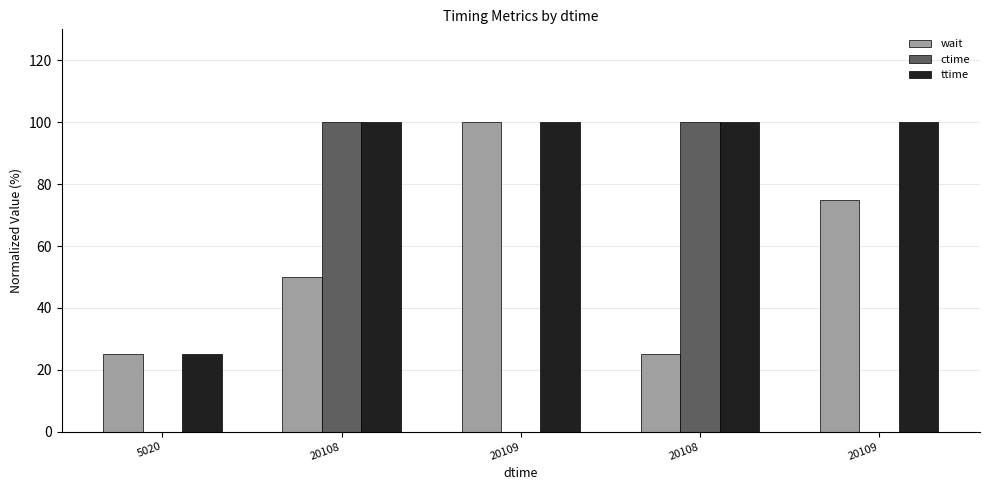

Reading right to left, list all the values displayed in this chart.

wait: 20109=75.0	20108=25.1	20109=100.0	20108=50.1	5020=25.0
ctime: 20109=0.0	20108=100.0	20109=0.0	20108=100.0	5020=0.0
ttime: 20109=100.0	20108=100.0	20109=100.0	20108=100.0	5020=25.0